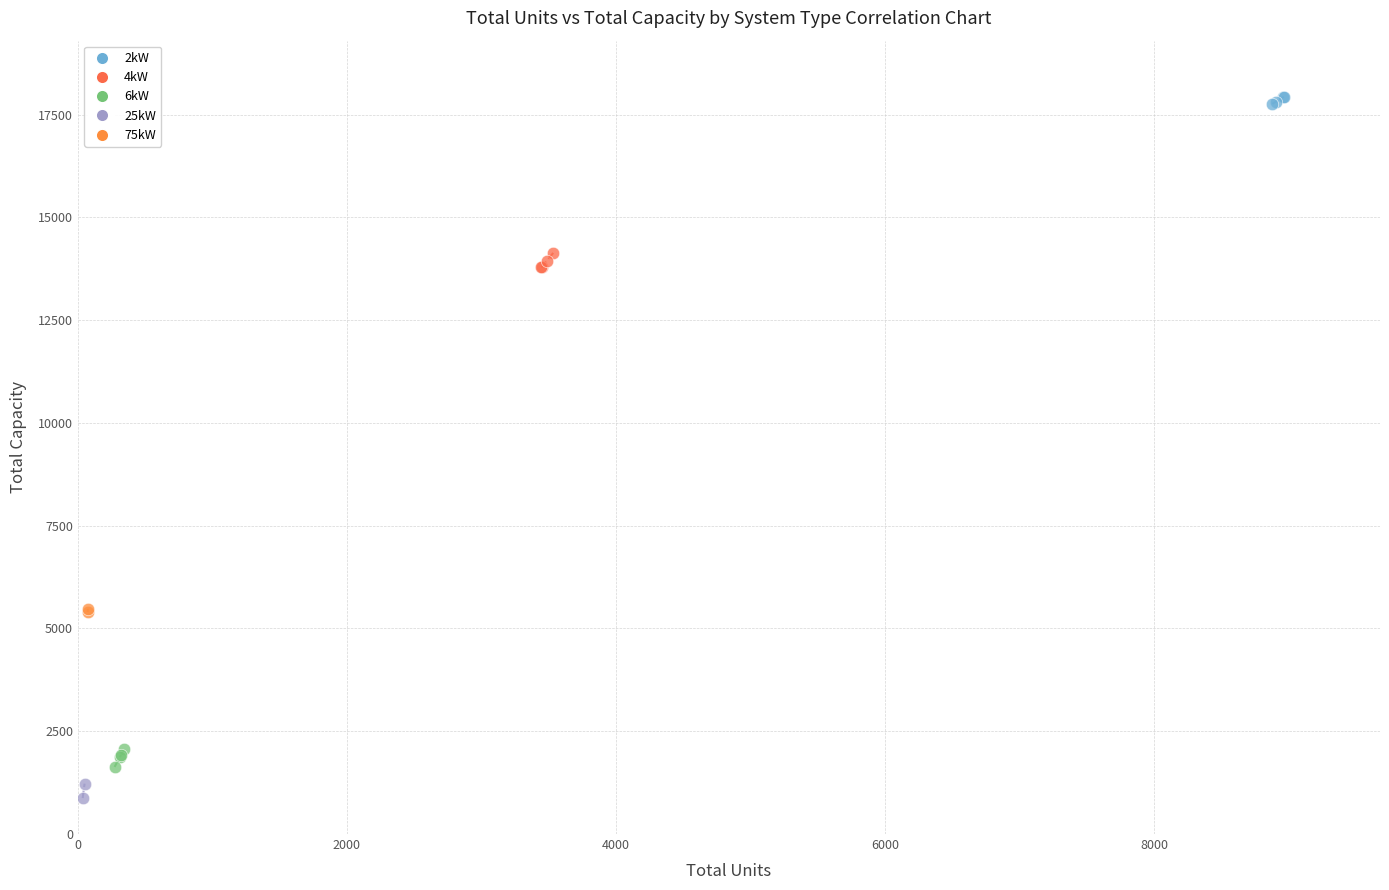

Which series contains the lowest Y value?

25kW